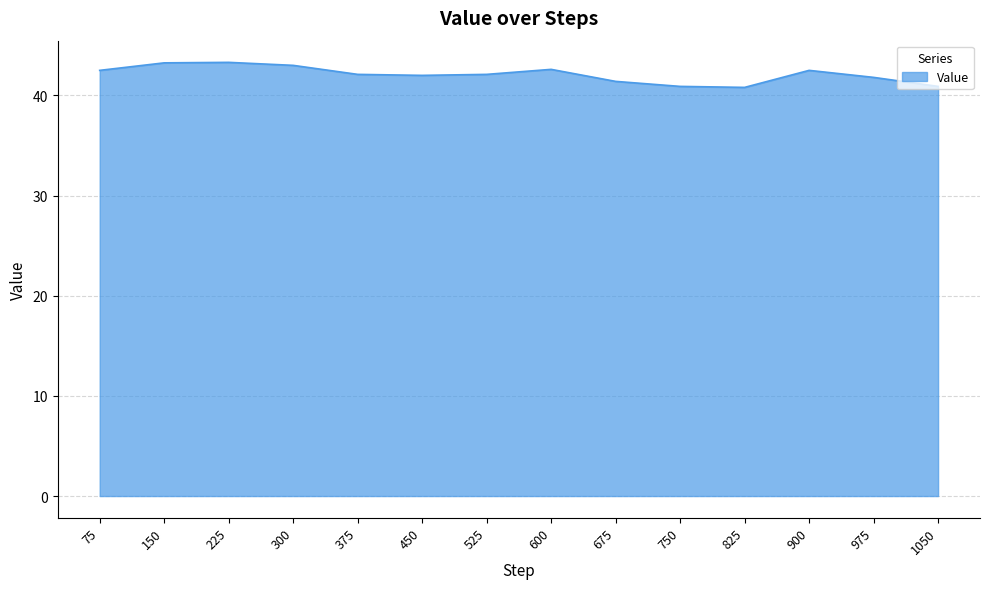

Between 825 and 150, which is larger?

150